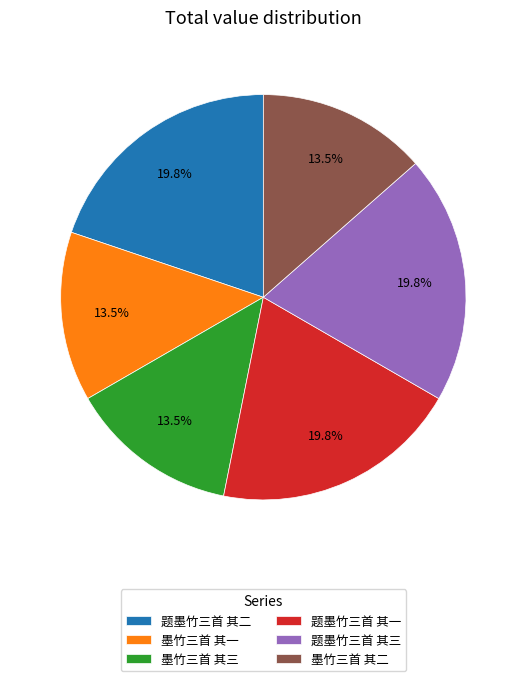

To the nearest percent, what is the average slice percentage?

17%